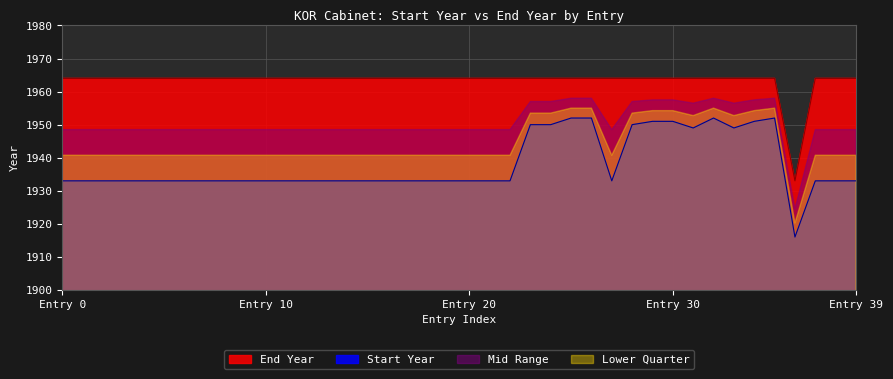

What is the difference between the maximum and minimum values in the Mid Range series?

33.5